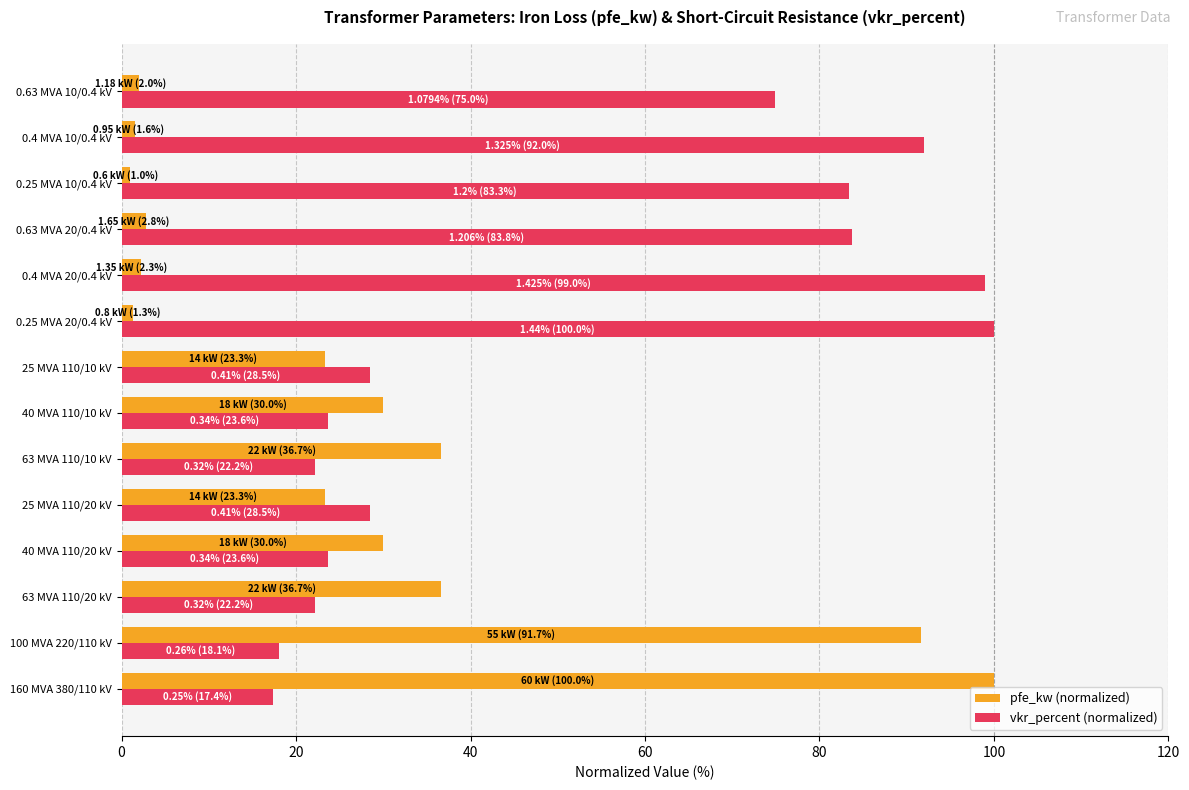

Where is vkr_percent (normalized) nearest to the value 58?

0.63 MVA 10/0.4 kV